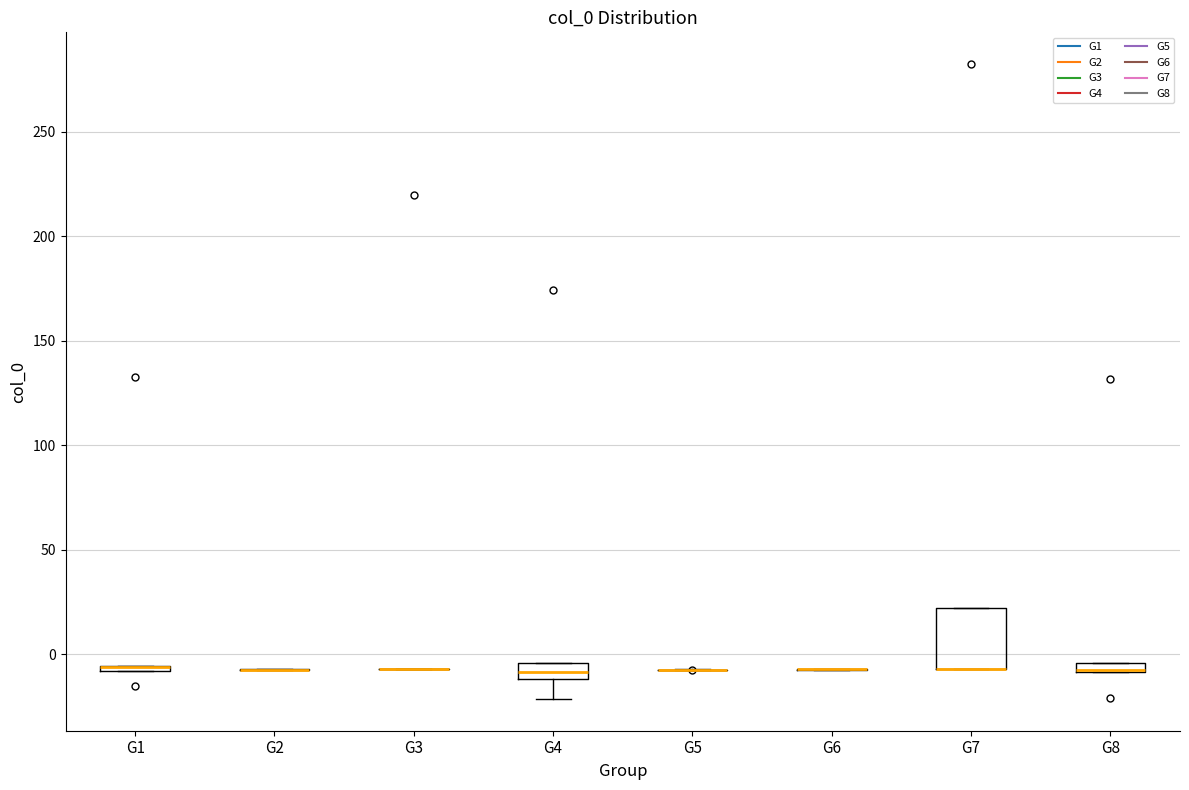

Which box is the tallest, from its lower edge to its upper edge?

G7